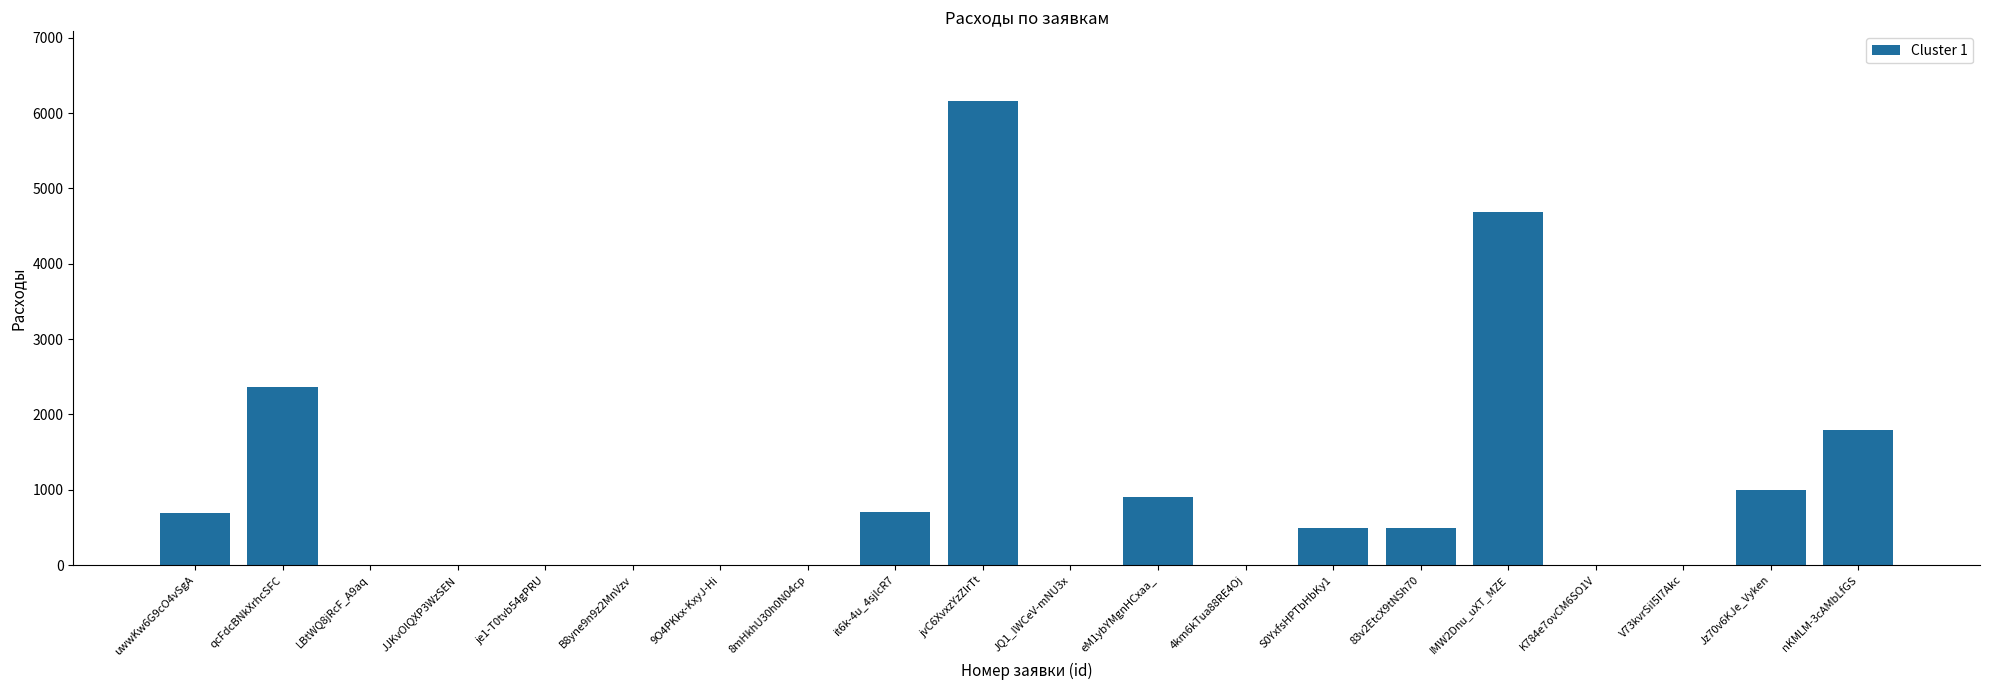

At which label is the value closest to 3080?

qcFdcBNkXrhcSFC